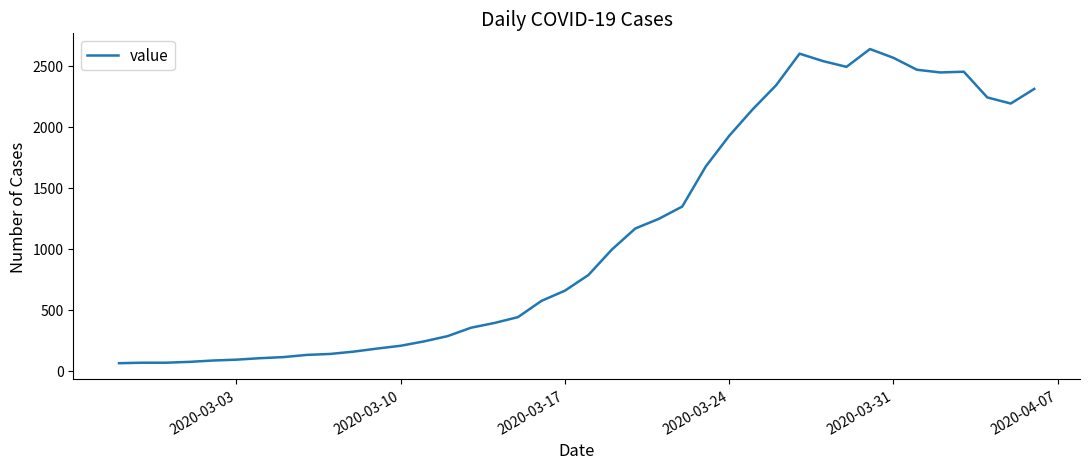

What is the minimum value shown in the chart?

61